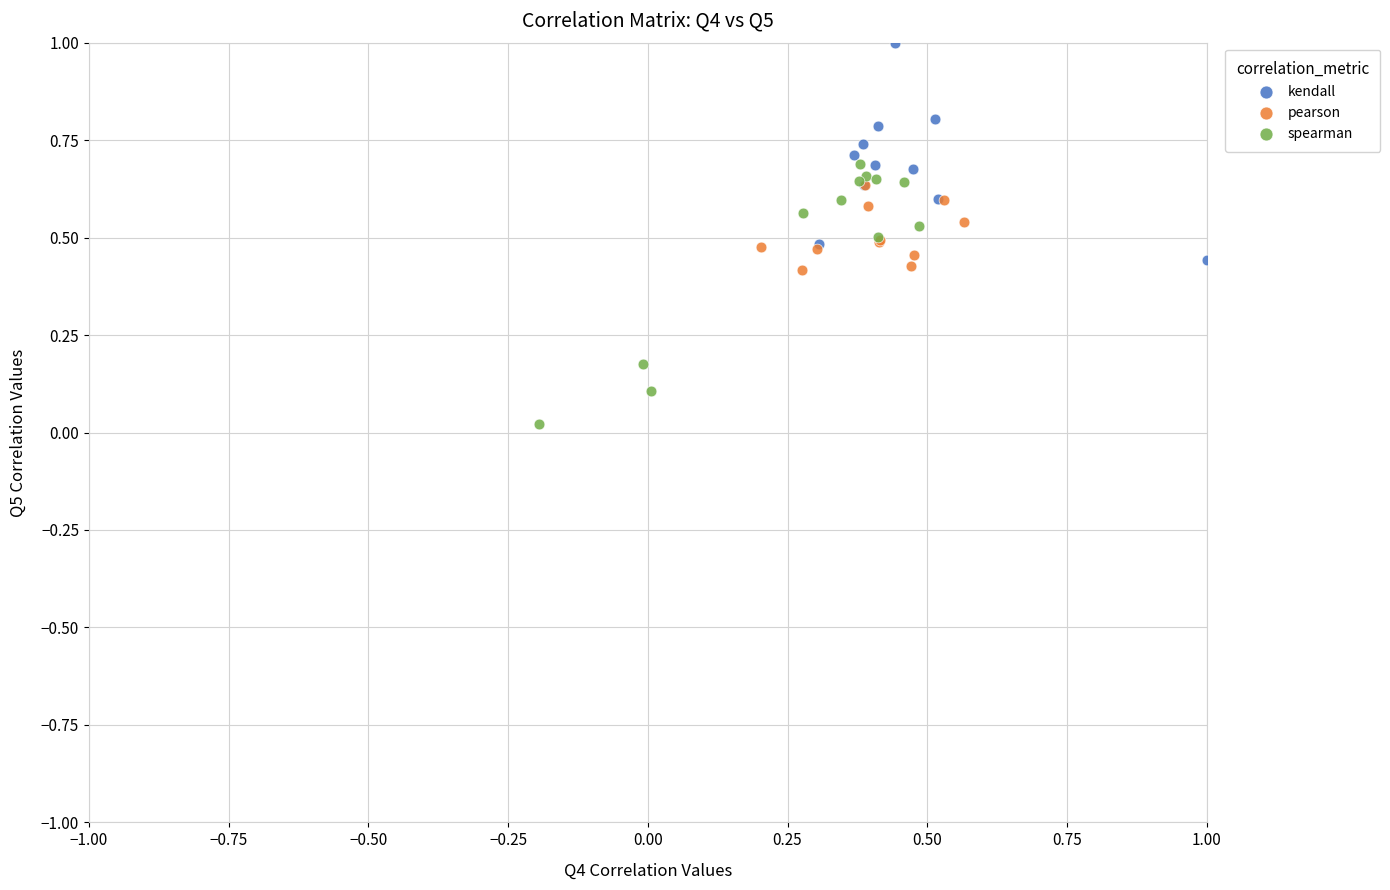

Which series has the largest Y range (max minus min)?

spearman